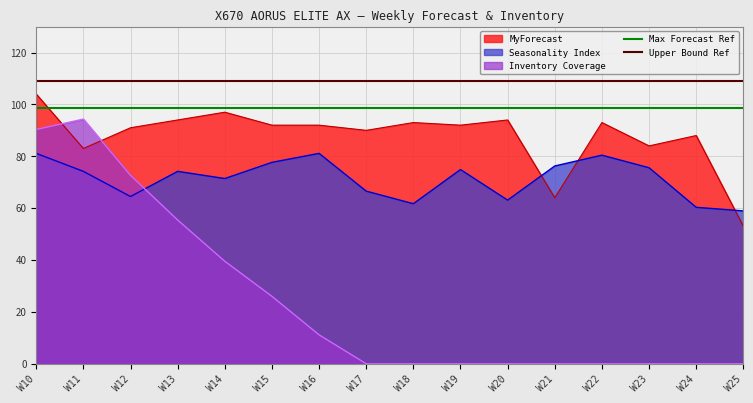

What is the highest value of the Seasonality Index series?

81.1